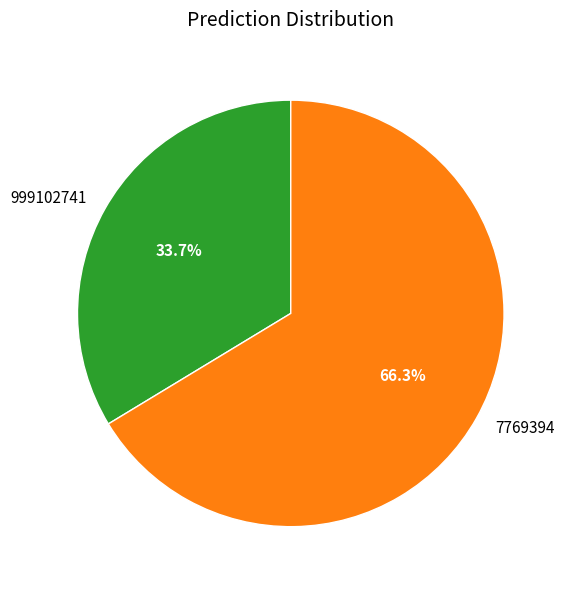

Count the number of slices in the pie.

2